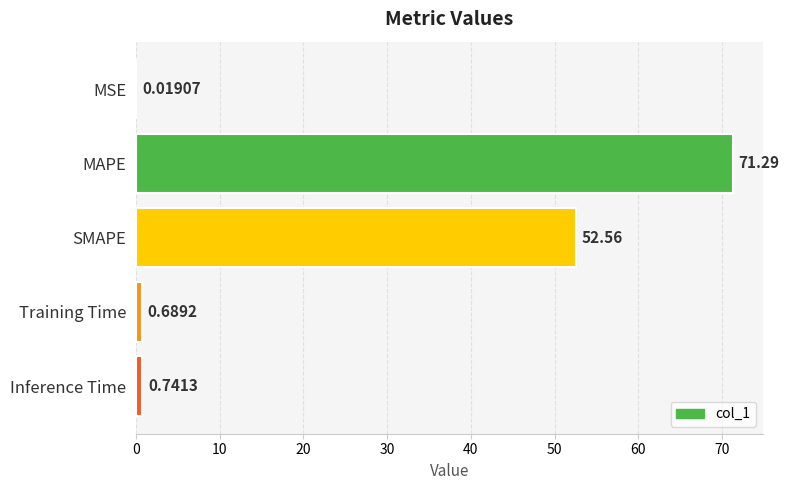

What is the sum of all values?

125.3